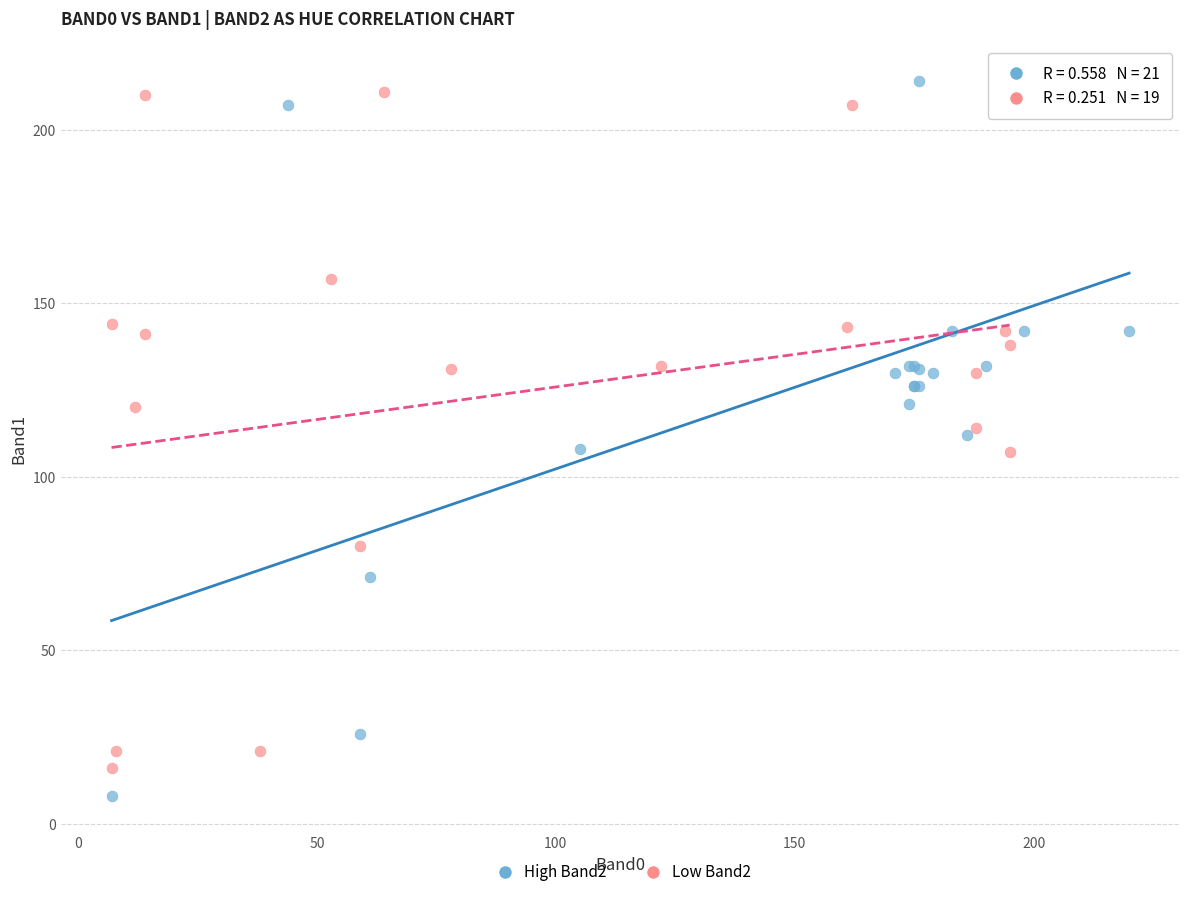

Which series contains the highest Y value?

High Band2